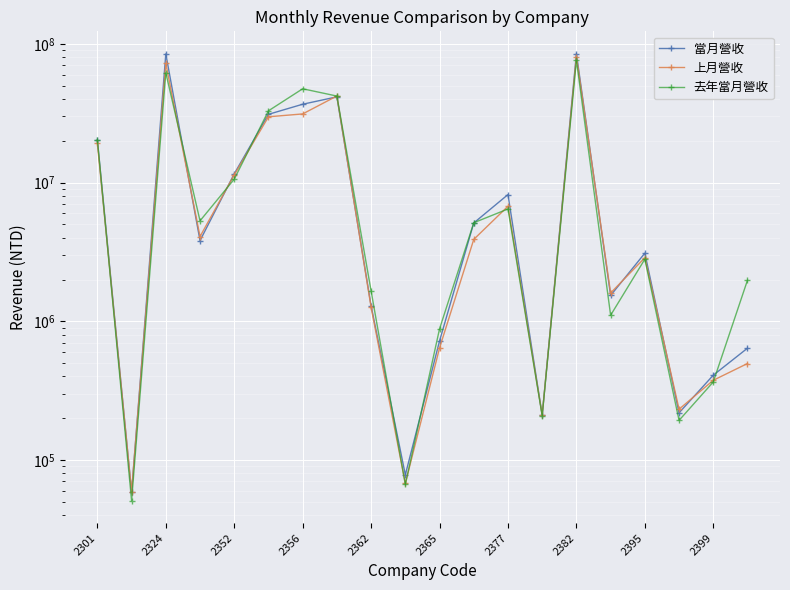

Count the number of data series in this chart.

3